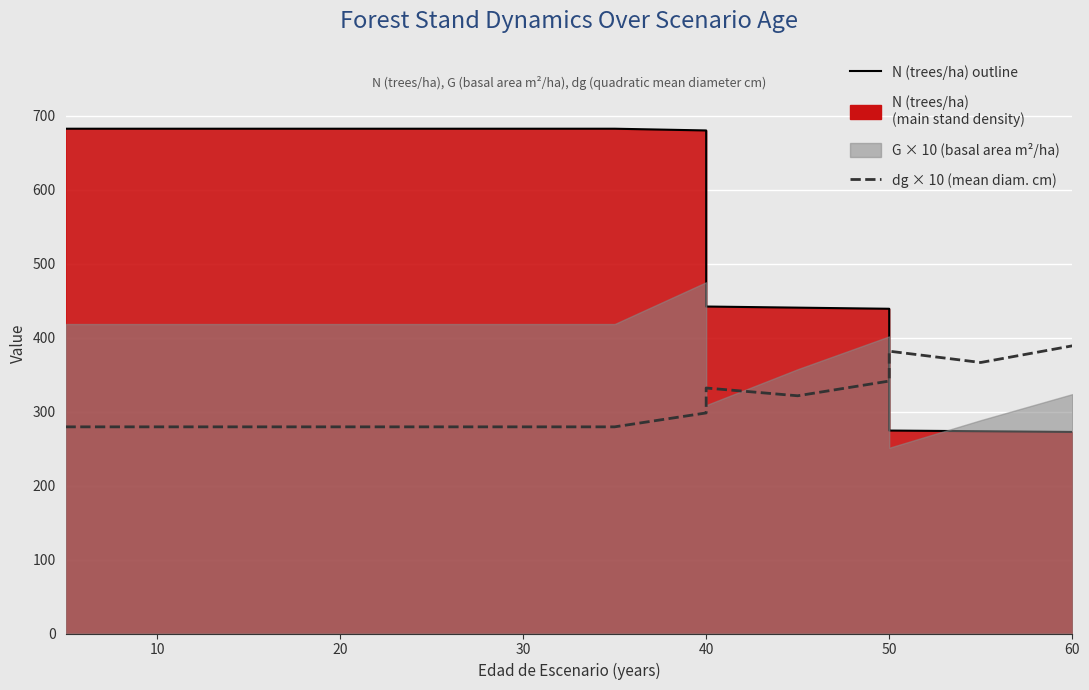

What is the sum of the dg × 10 (cm) values at 50 and 20?

620.7